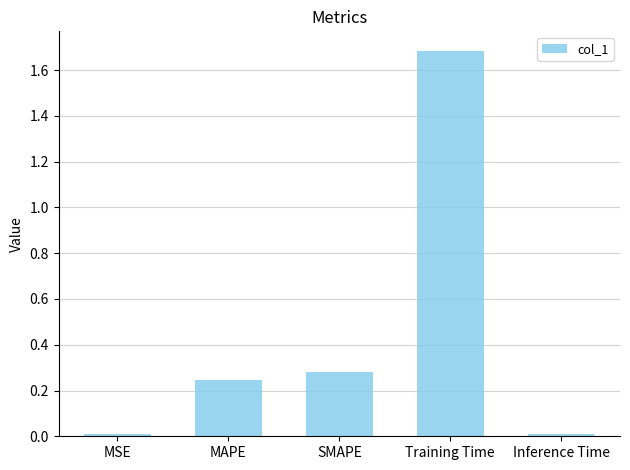

What position from the right is MAPE?

4